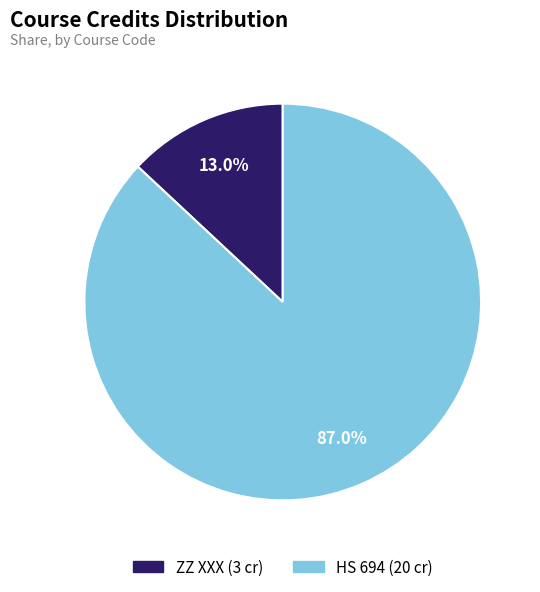

Which slice represents more than half of the pie?

HS 694